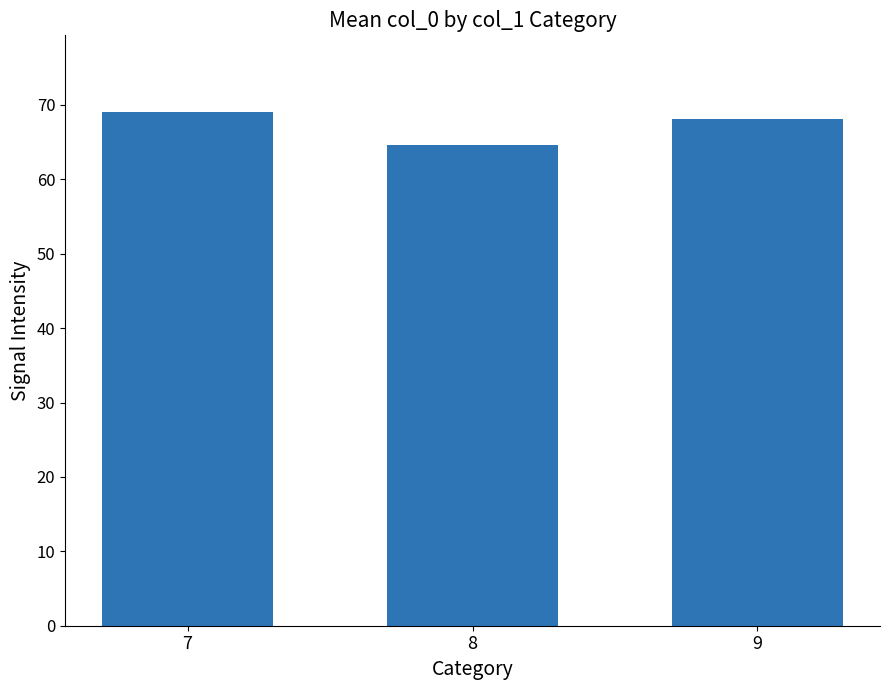

How many data points are less than 68?

1